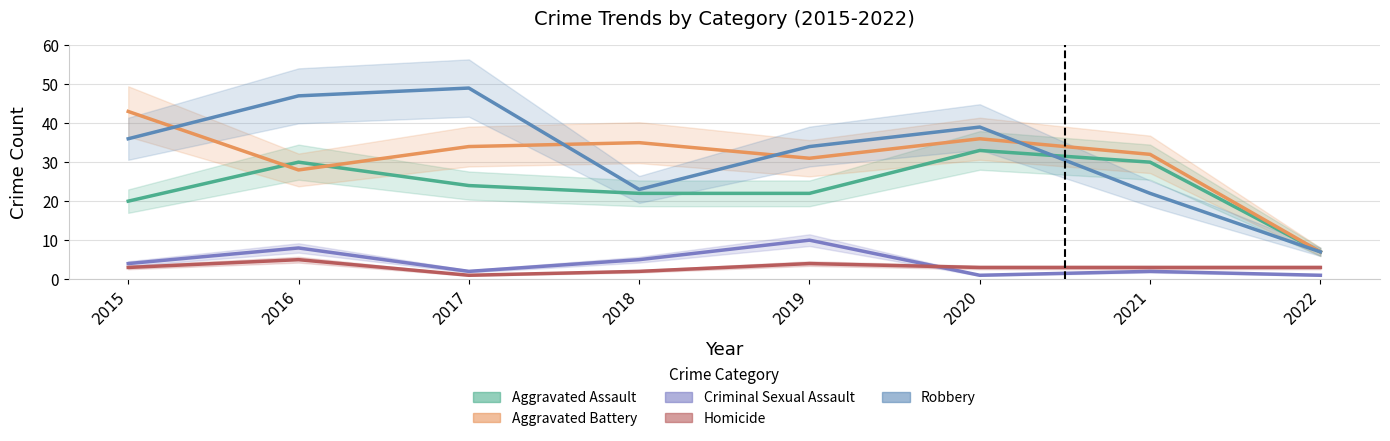

How many data points in Aggravated Battery are less than 34?

4